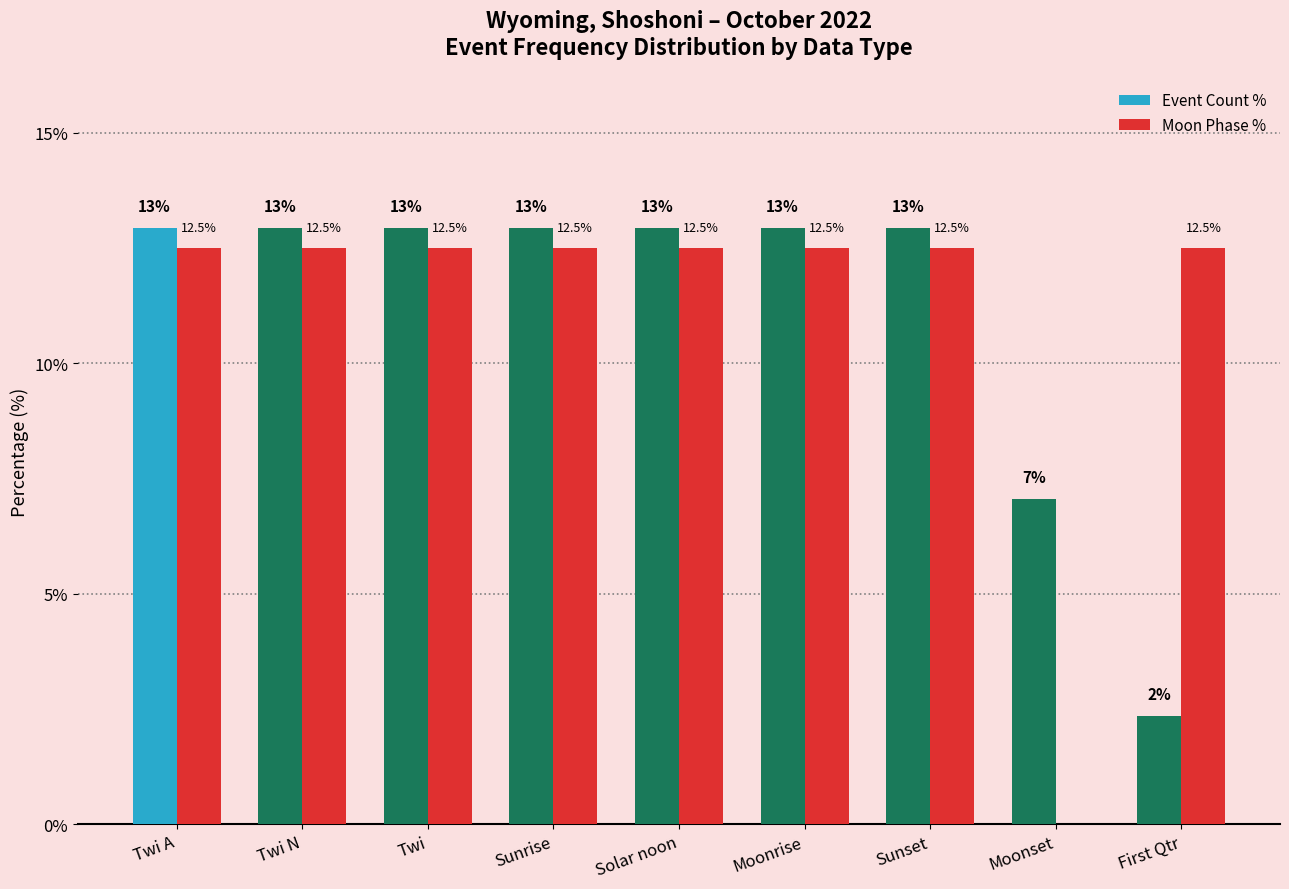

Does the chart contain stacked bars?

No